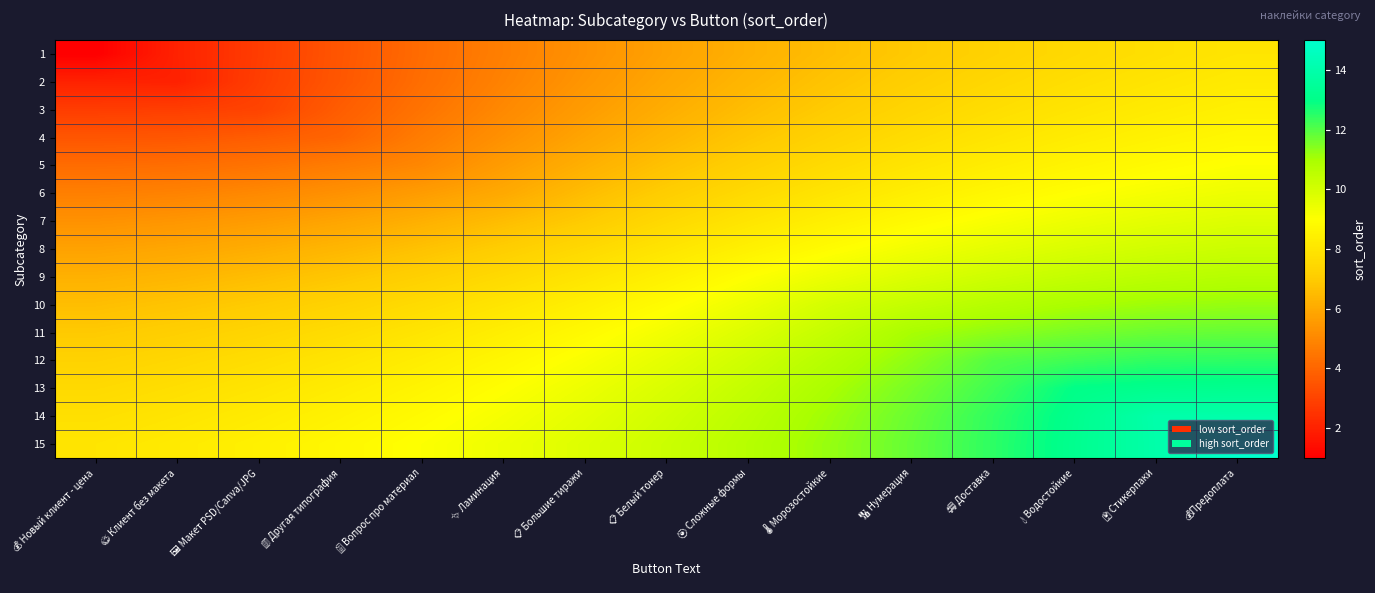

Which has a higher value, 💰 Новый клиент - цена or ✨ Ламинация?

✨ Ламинация